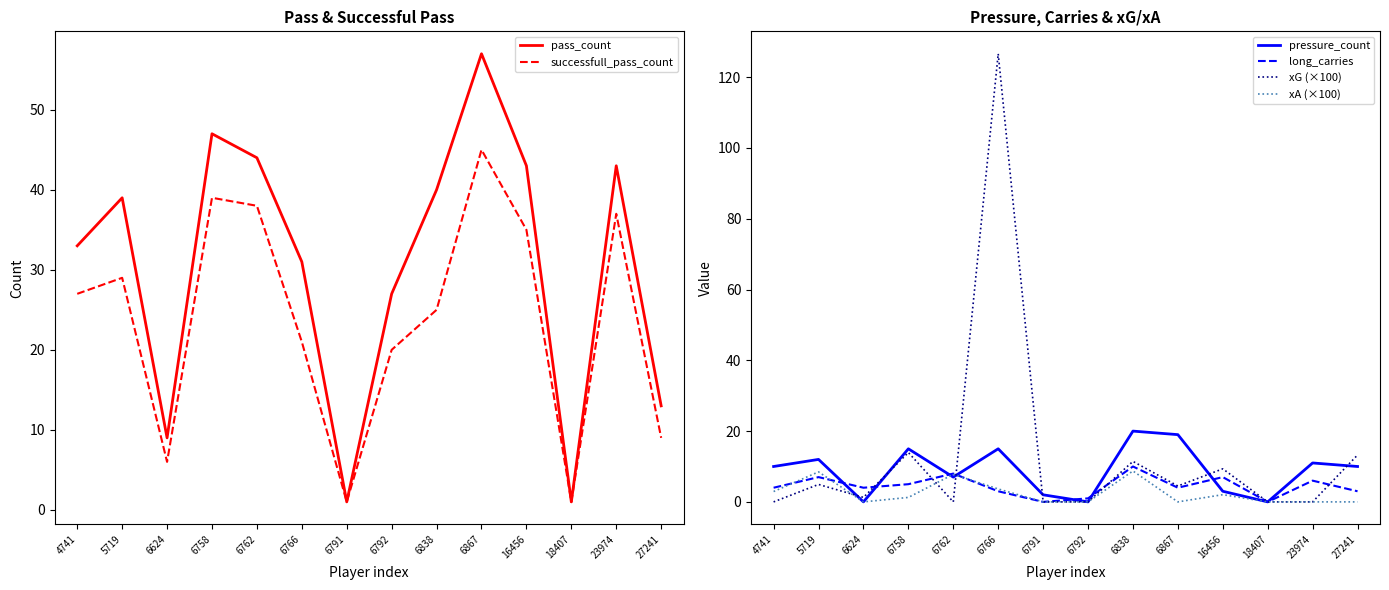

Reading left to right, what are all the values shown in this chart?

pass_count: 33.0	39.0	9.0	47.0	44.0	31.0	1.0	27.0	40.0	57.0	43.0	1.0	43.0	13.0
successfull_pass_count: 27.0	29.0	6.0	39.0	38.0	21.0	1.0	20.0	25.0	45.0	35.0	1.0	37.0	9.0
pressure_count: 10.0	12.0	0.0	15.0	7.0	15.0	2.0	0.0	20.0	19.0	3.0	0.0	11.0	10.0
long_carries: 4.0	7.0	4.0	5.0	8.0	3.0	0.0	1.0	10.0	4.0	7.0	0.0	6.0	3.0
xG (×100): 0.0	4.9	1.3	13.9	0.0	126.6	0.0	0.0	11.4	4.5	9.3	0.0	0.0	13.2
xA (×100): 2.9	8.5	0.0	1.3	7.8	3.7	0.0	0.0	8.7	0.0	2.0	0.0	0.0	0.0